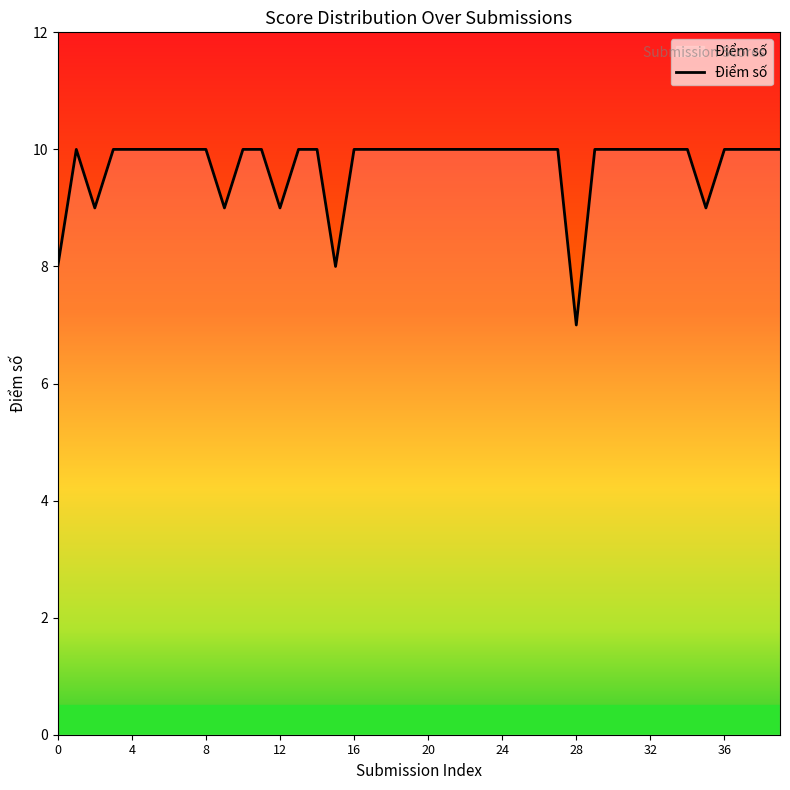

What is the difference between the maximum and minimum values?

3